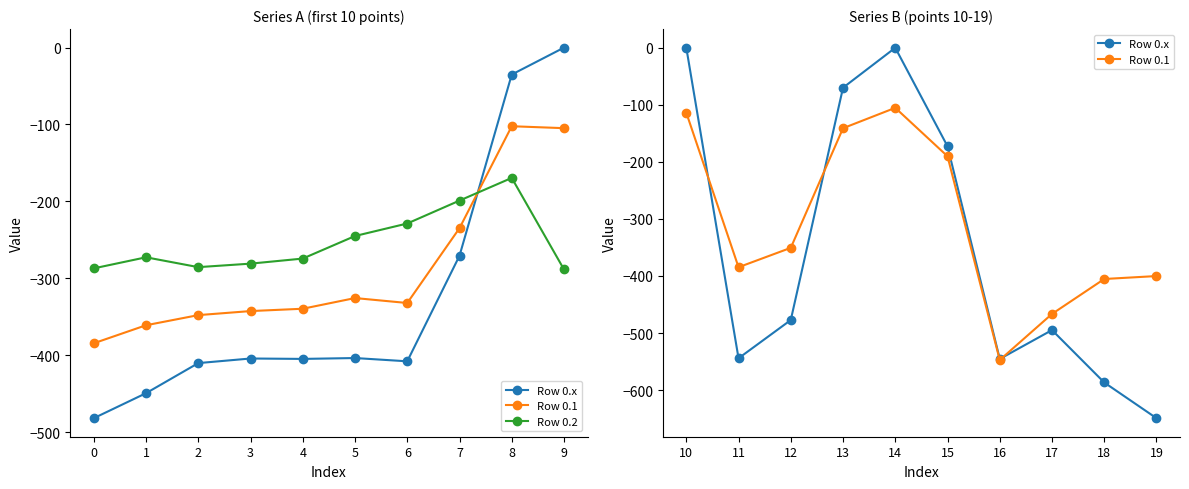

Does the chart have visible grid lines?

No